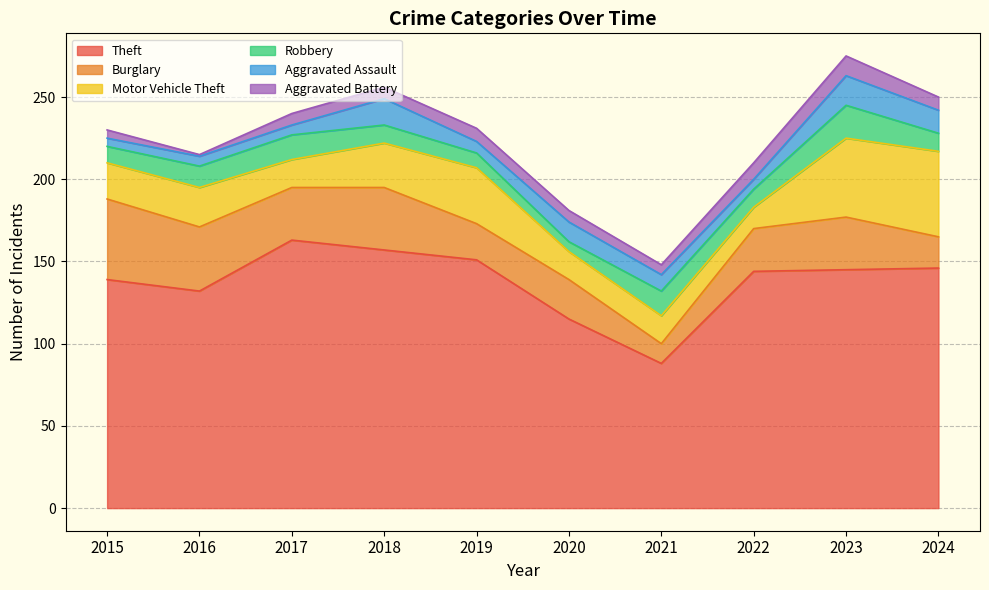

What are all the series names shown in the legend?

Theft, Burglary, Motor Vehicle Theft, Robbery, Aggravated Assault, Aggravated Battery